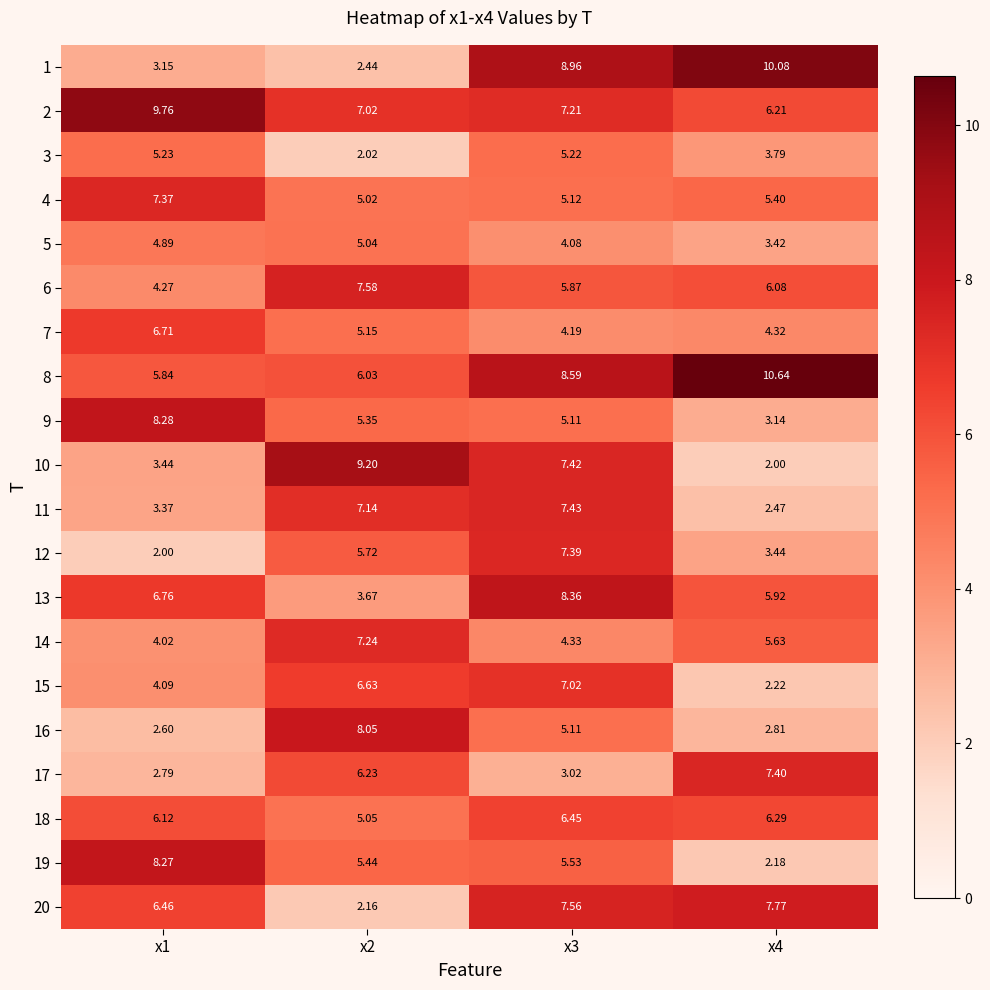

Between x2 and x1, which is larger?

x1